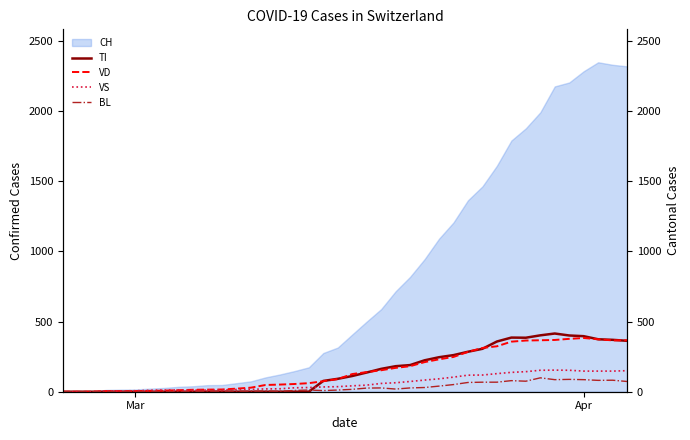

What is the maximum value for CH?

2349